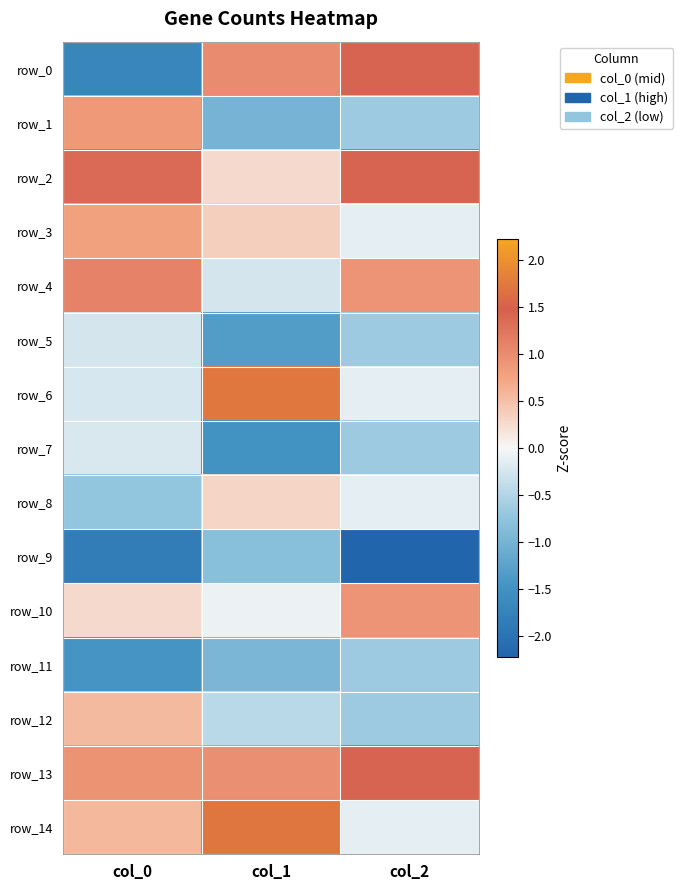

Reading right to left, transcribe all the data shown in this chart.

row_0: 1.4	1.0	-1.7
row_1: -0.7	-1.0	0.9
row_2: 1.4	0.3	1.4
row_3: -0.1	0.4	0.8
row_4: 0.9	-0.3	1.1
row_5: -0.7	-1.3	-0.3
row_6: -0.1	1.7	-0.2
row_7: -0.7	-1.5	-0.2
row_8: -0.1	0.3	-0.7
row_9: -2.2	-0.8	-1.8
row_10: 0.9	-0.1	0.3
row_11: -0.7	-0.9	-1.5
row_12: -0.7	-0.4	0.6
row_13: 1.4	1.0	0.9
row_14: -0.1	1.7	0.6